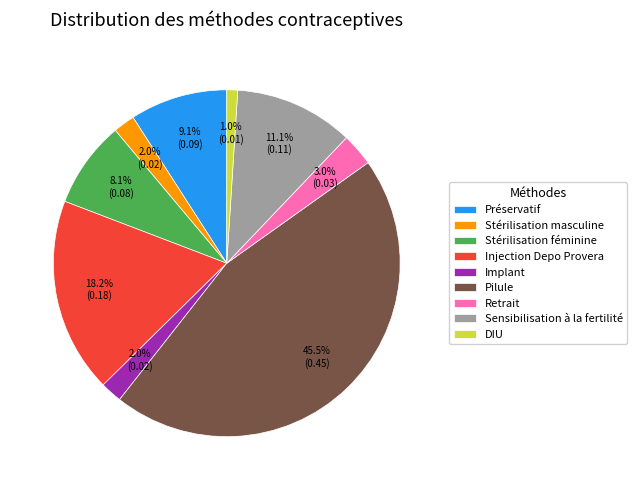

The Injection Depo Provera slice represents 4% of the pie. True or false?

False